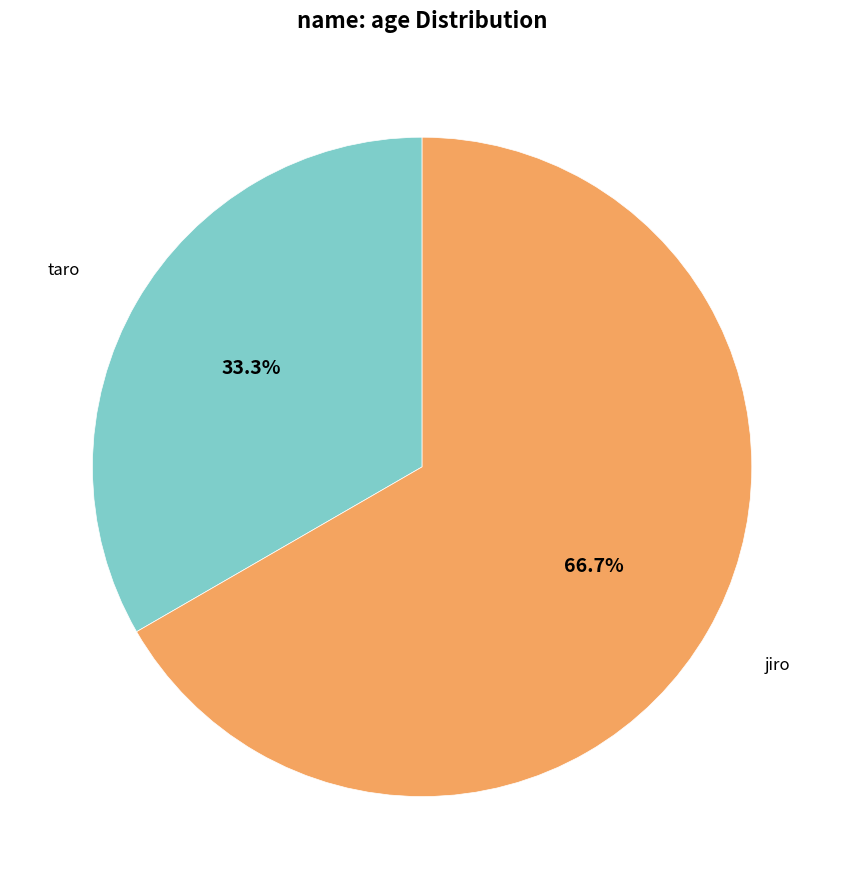

Does any single category account for the majority?

Yes